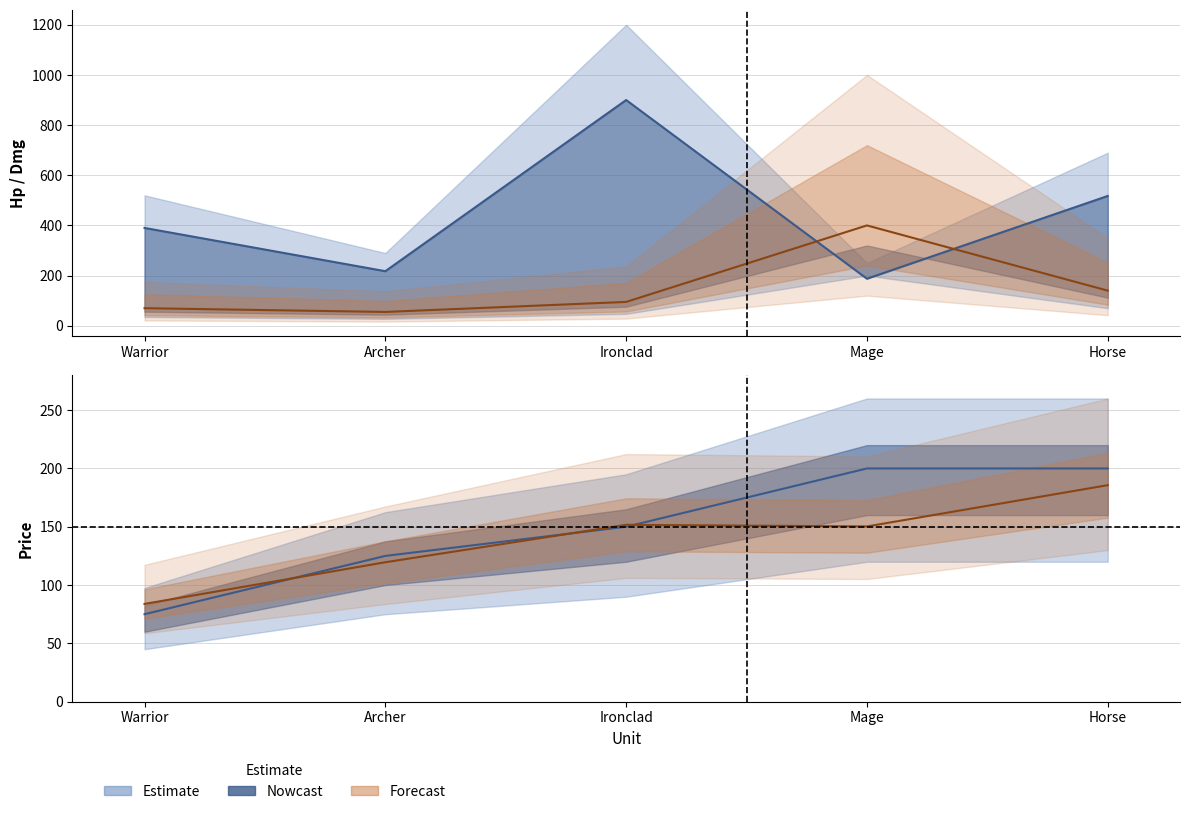

What position from the left is Horse?

5